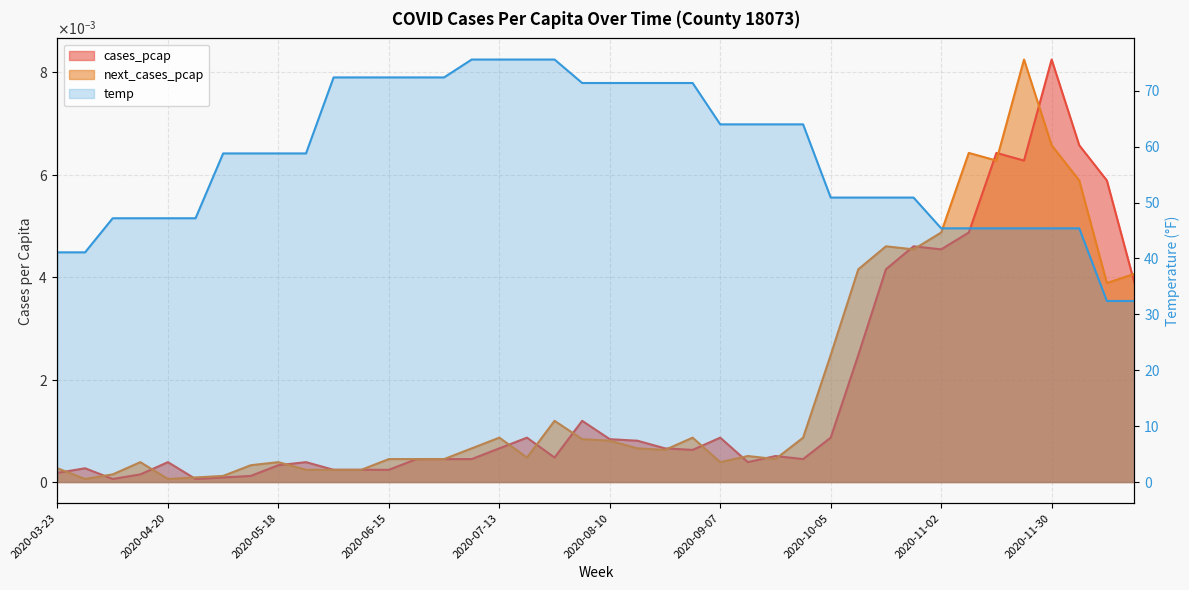

True or false: cases_pcap and temp intersect in this chart.

False